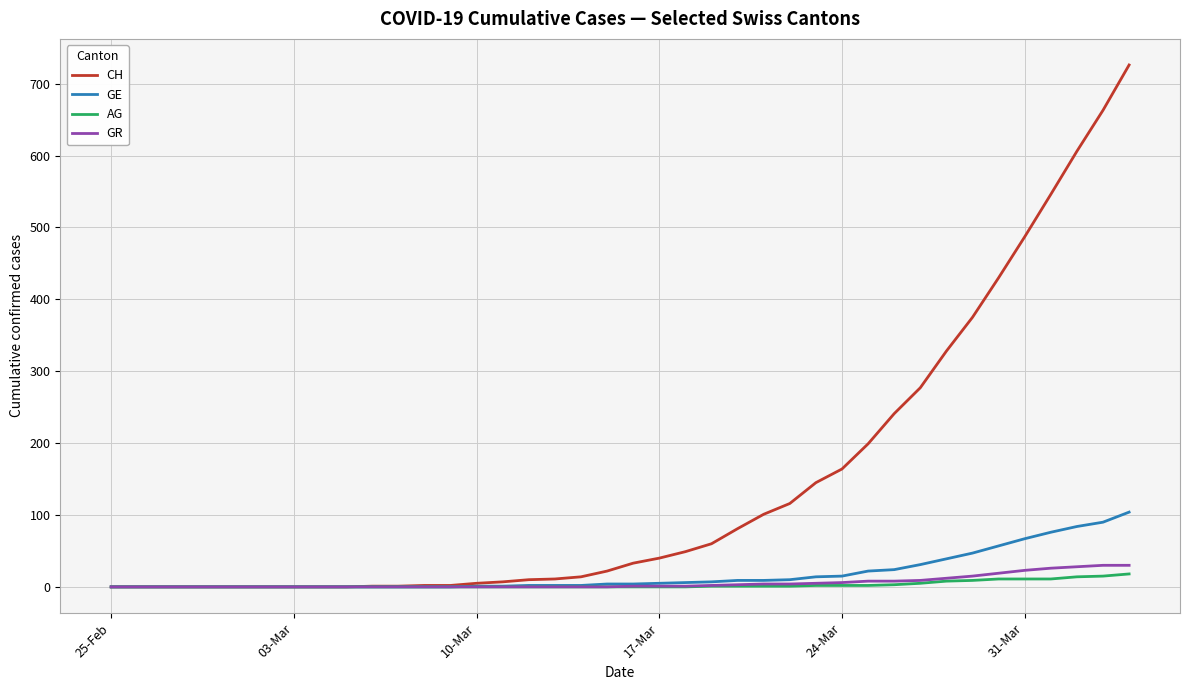

Which series has the largest range (max minus min)?

CH